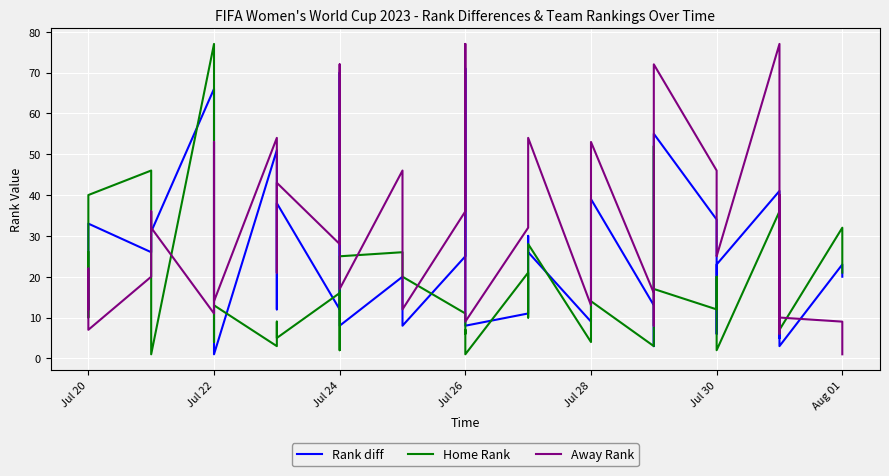

How many data points in Rank diff are less than 23?

20